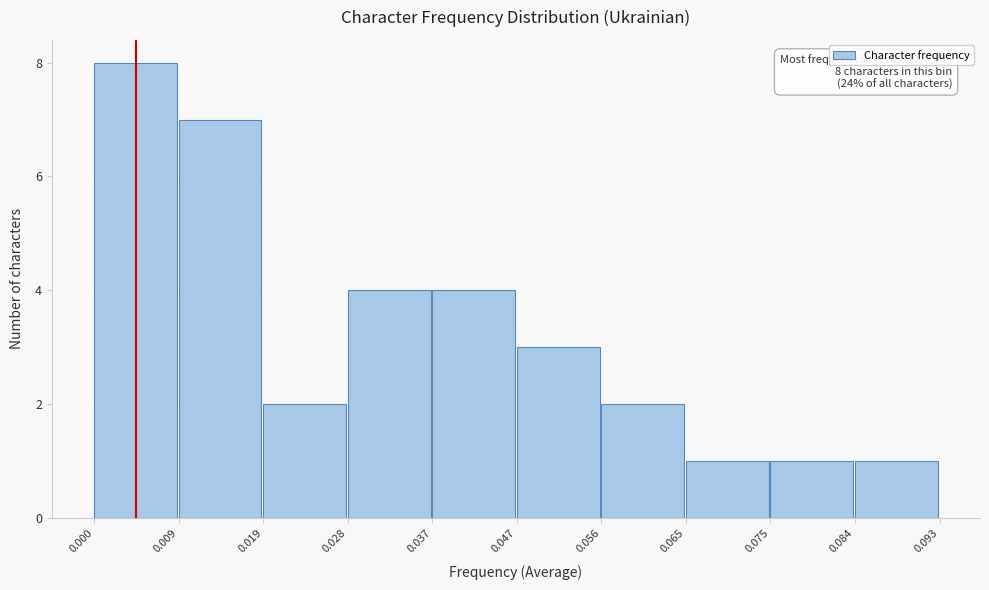

Which range on the x-axis has the tallest bar?

0.000 to 0.009